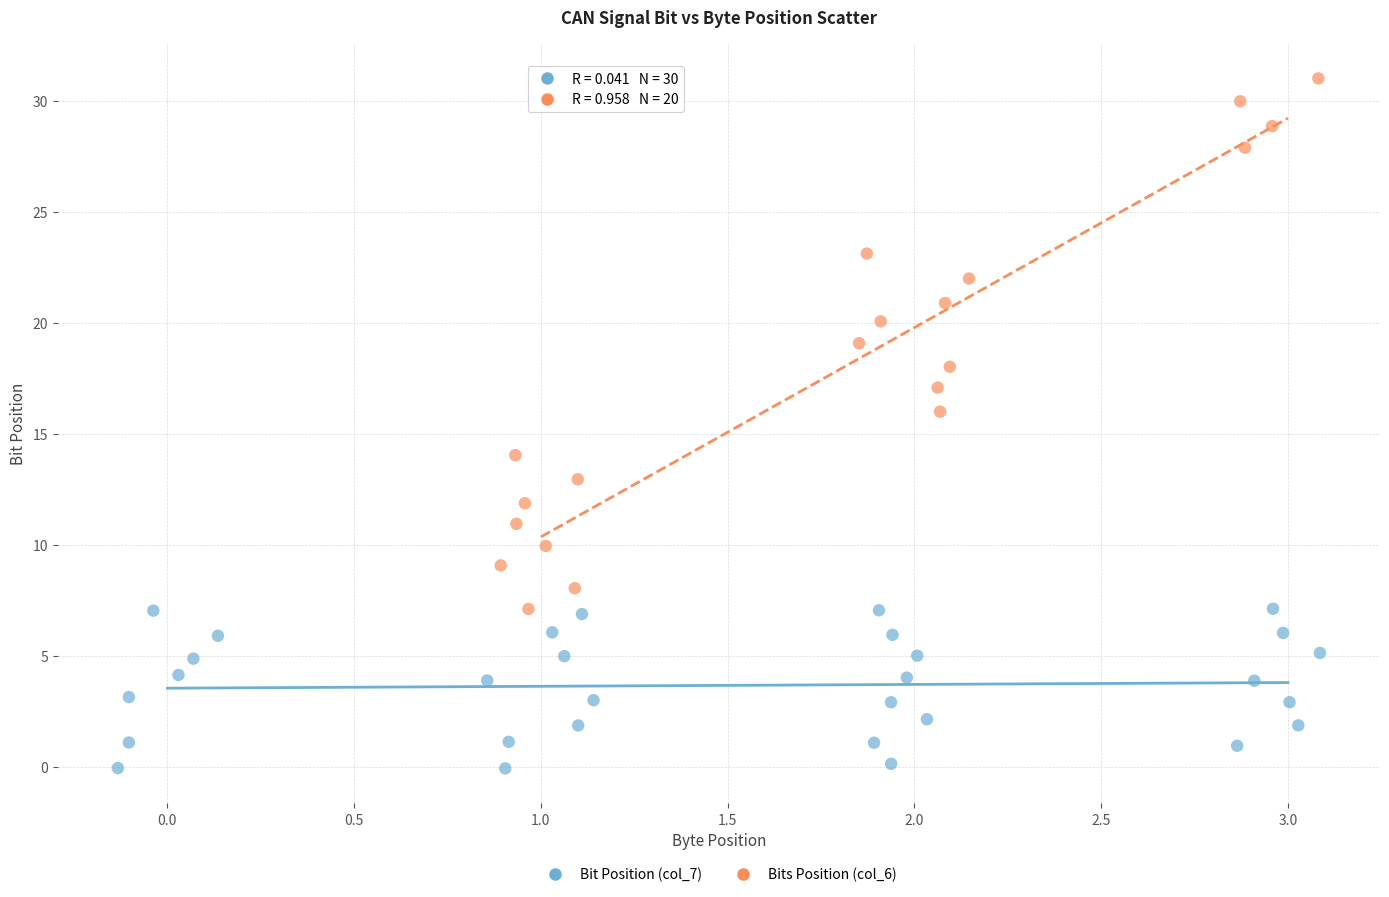

Which series reaches the maximum Y coordinate?

Bits Position (col_6)